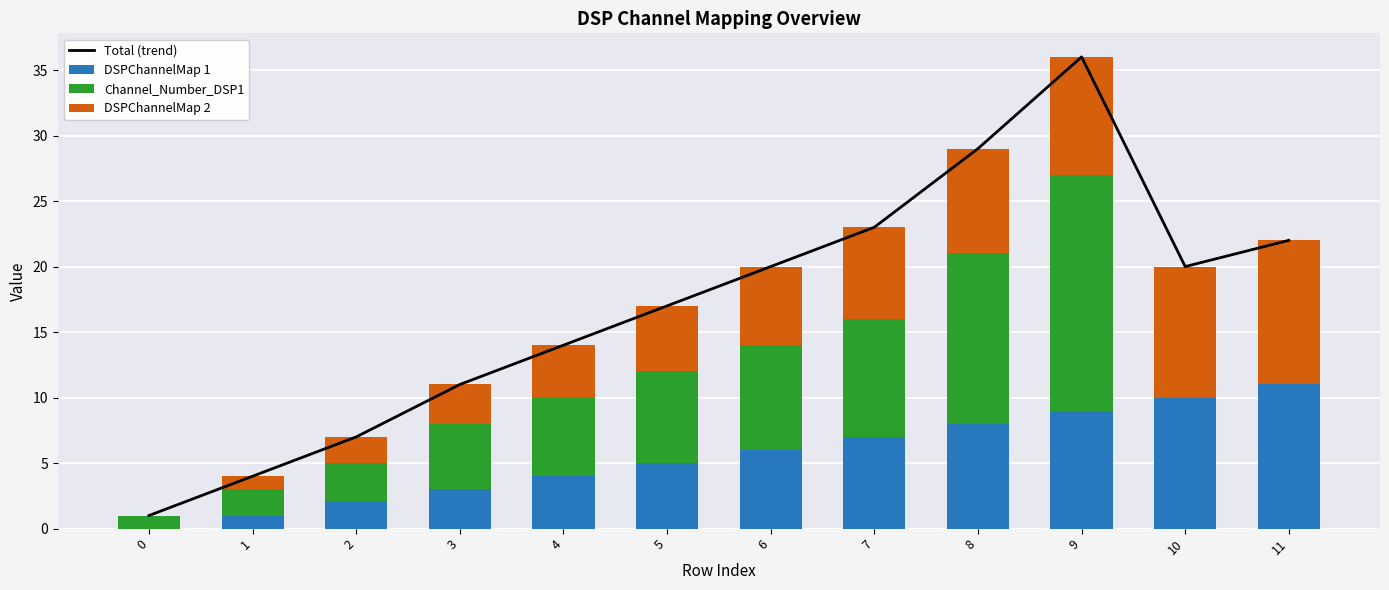

Reading right to left, transcribe all the data shown in this chart.

Total (trend): 11=22	10=20	9=36	8=29	7=23	6=20	5=17	4=14	3=11	2=7	1=4	0=1
DSPChannelMap 1: 11=11	10=10	9=9	8=8	7=7	6=6	5=5	4=4	3=3	2=2	1=1	0=0
Channel_Number_DSP1: 11=0	10=0	9=18	8=13	7=9	6=8	5=7	4=6	3=5	2=3	1=2	0=1
DSPChannelMap 2: 11=11	10=10	9=9	8=8	7=7	6=6	5=5	4=4	3=3	2=2	1=1	0=0